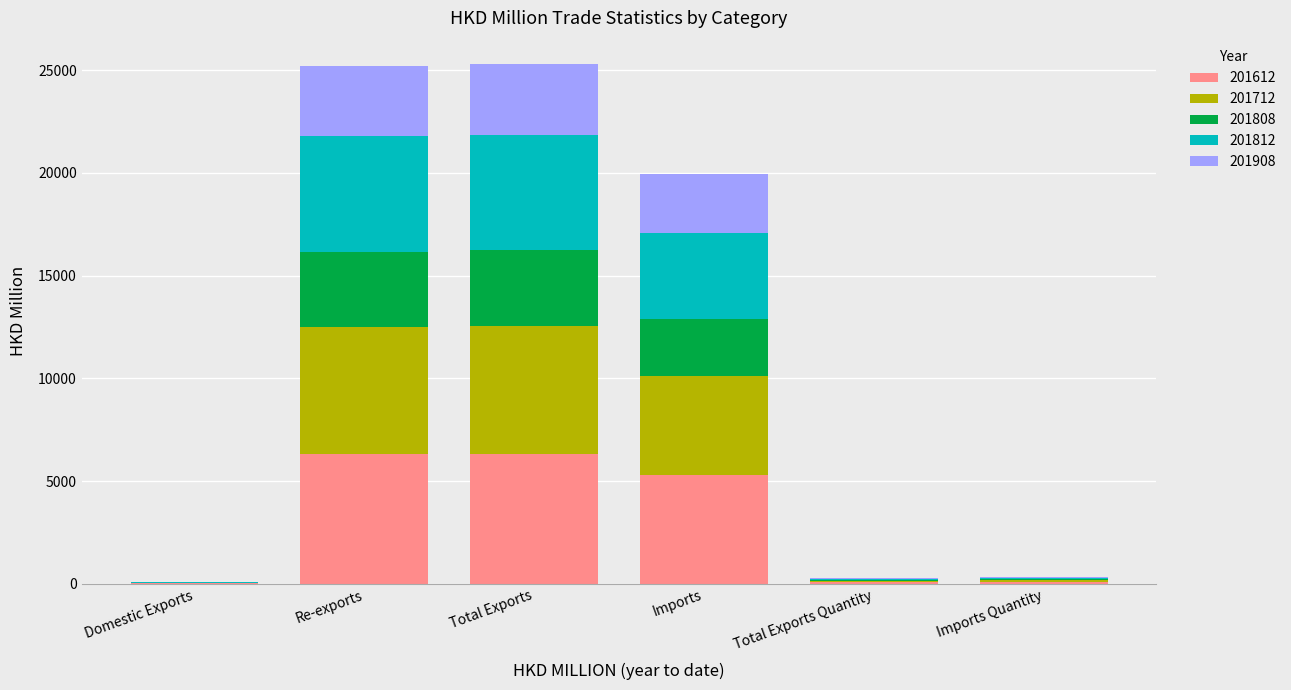

What is the sum of all 201612 values?

18122.9